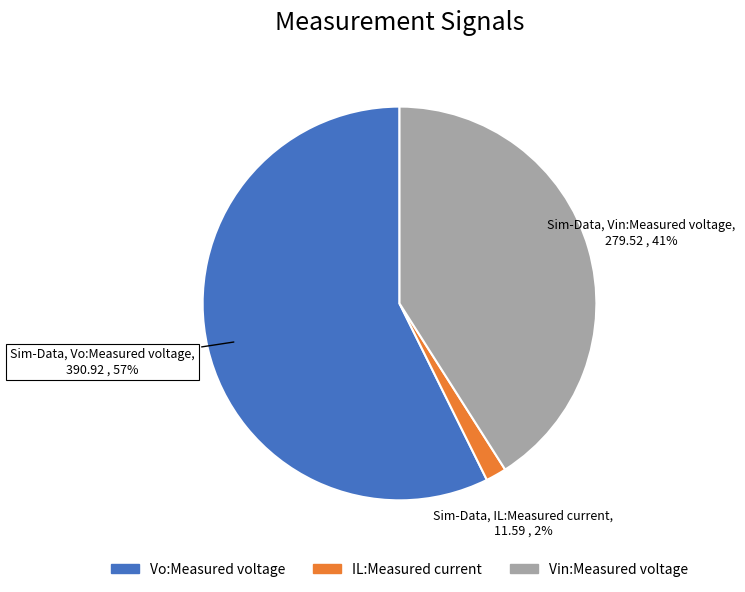

Do Vo:Measured voltage and Vin:Measured voltage together represent more than half of the pie?

Yes